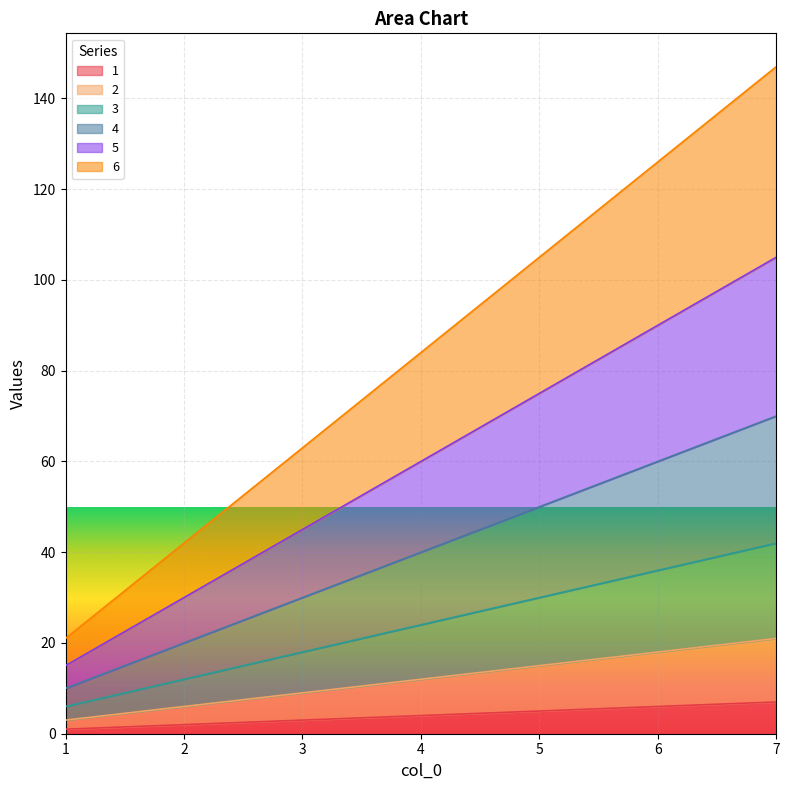

How many data points in 6 are less than 84?

3